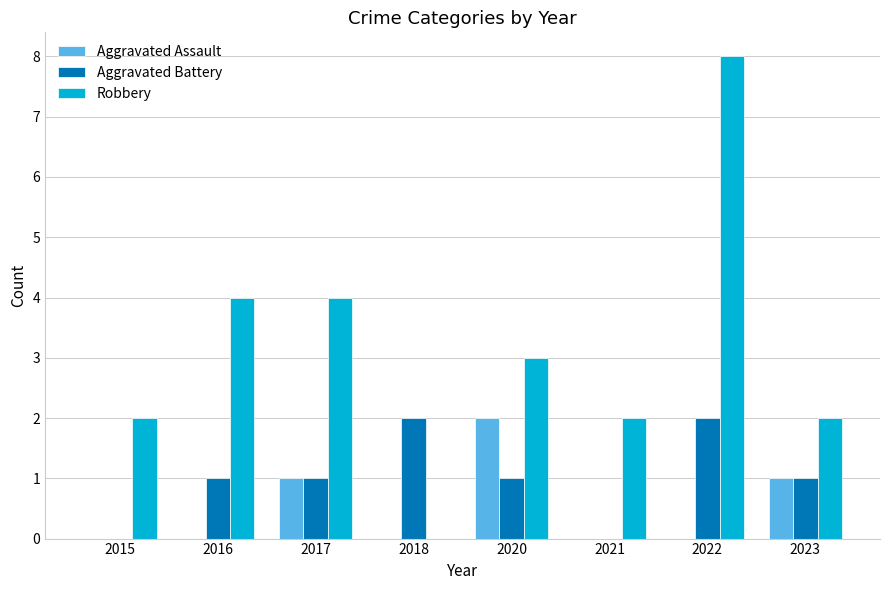

Reading left to right, what are all the values shown in this chart?

Aggravated Assault: 0	0	1	0	2	0	0	1
Aggravated Battery: 0	1	1	2	1	0	2	1
Robbery: 2	4	4	0	3	2	8	2